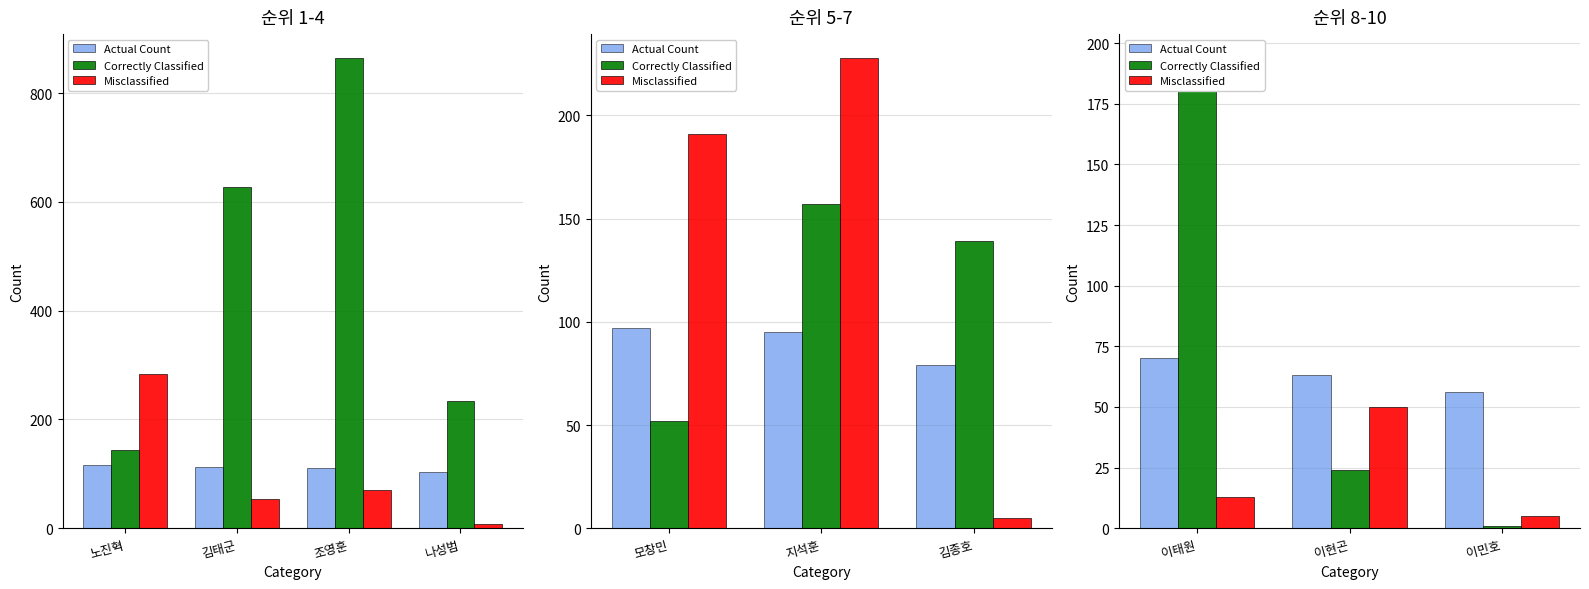

True or false: Misclassified has a value of 50 at 이현곤.

True